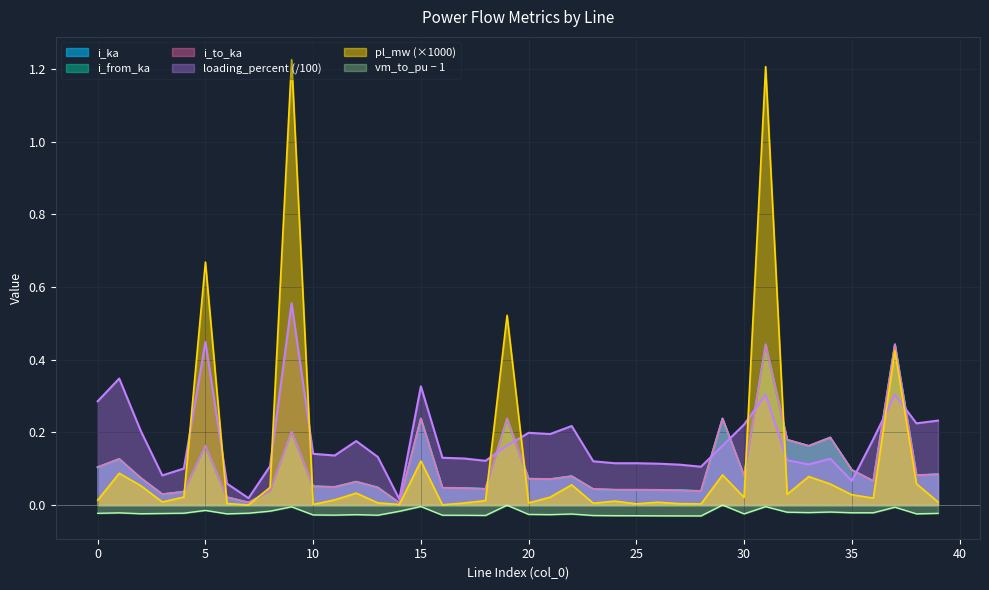

What is the difference between the maximum and second lowest values in the loading_percent series?

0.5